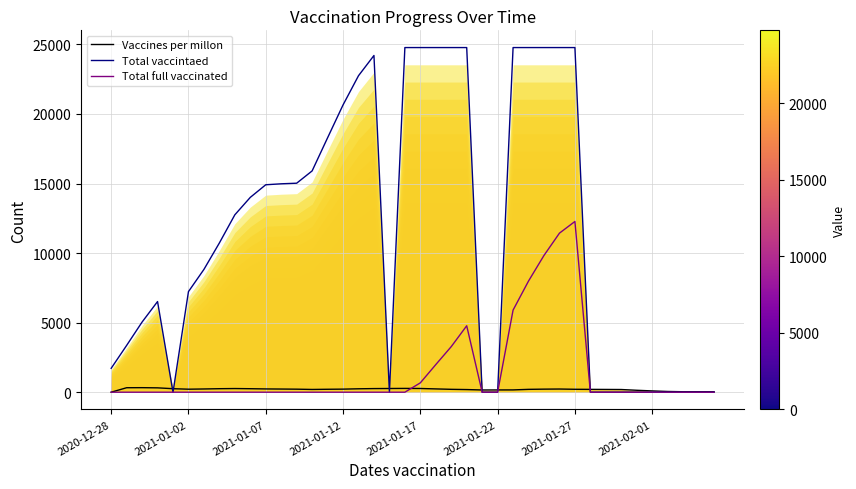

True or false: Vaccines per millon and Total full vaccinated intersect in this chart.

True